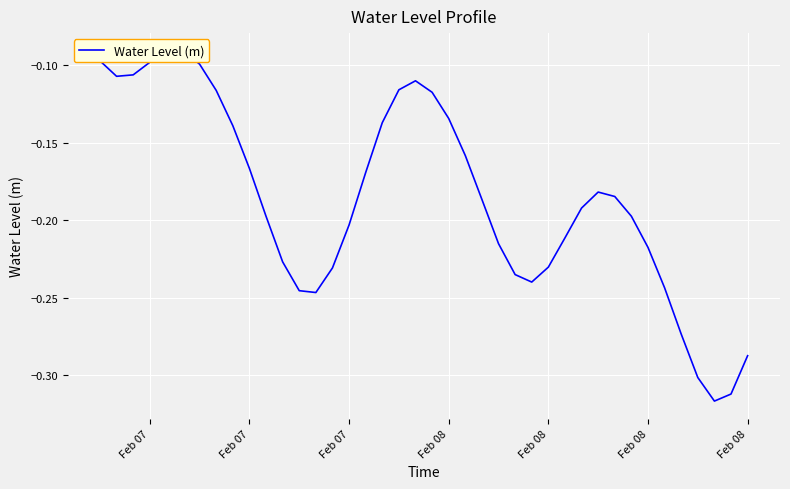

True or false: the data shows -0.1 at 13.

False